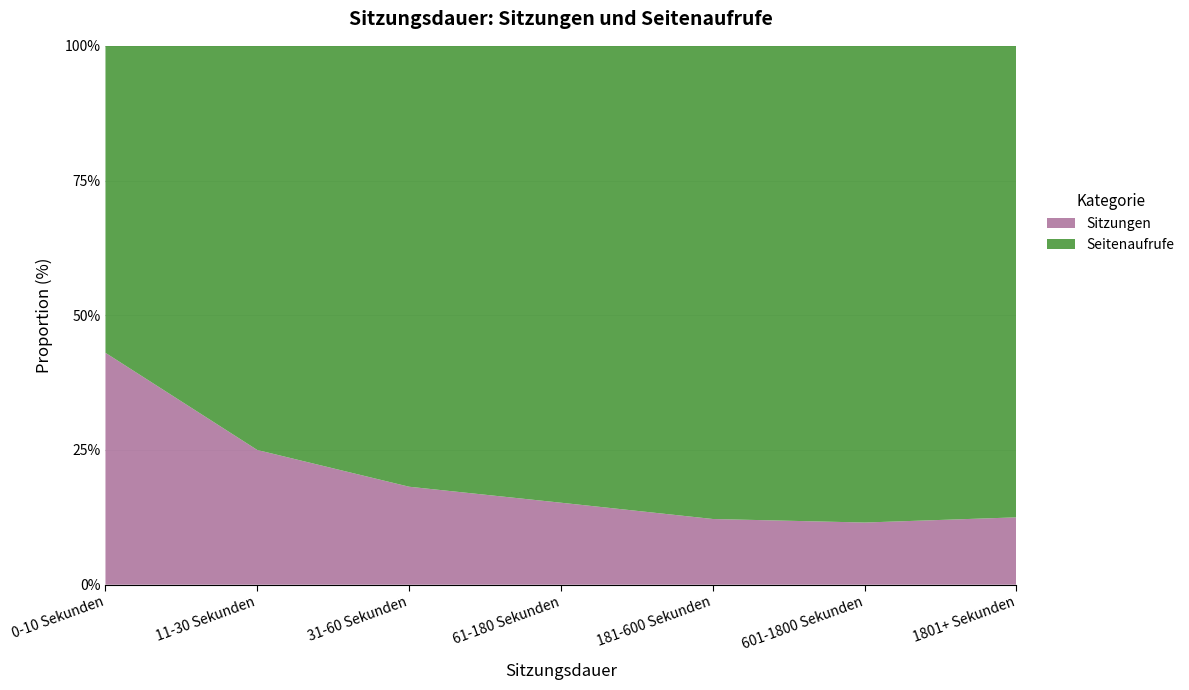

Reading right to left, list all the values displayed in this chart.

Sitzungen: 1801+ Sekunden=1	601-1800 Sekunden=6	181-600 Sekunden=5	61-180 Sekunden=7	31-60 Sekunden=8	11-30 Sekunden=2	0-10 Sekunden=176
Seitenaufrufe: 1801+ Sekunden=7	601-1800 Sekunden=46	181-600 Sekunden=36	61-180 Sekunden=39	31-60 Sekunden=36	11-30 Sekunden=6	0-10 Sekunden=233